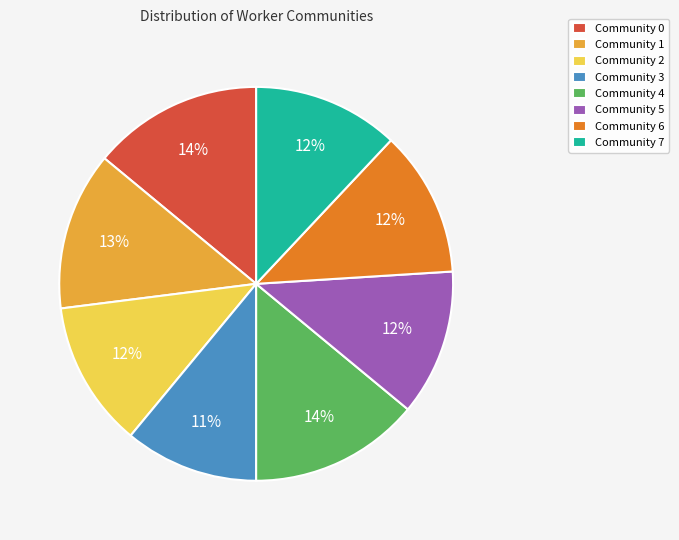

Combined, do Community 5 and Community 6 account for over 50%?

No